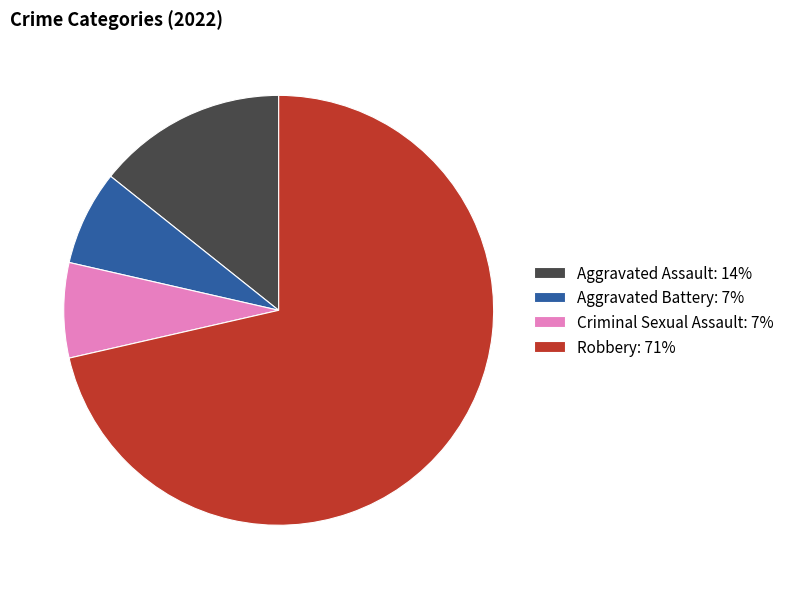

What is the largest slice in the pie chart?

Robbery